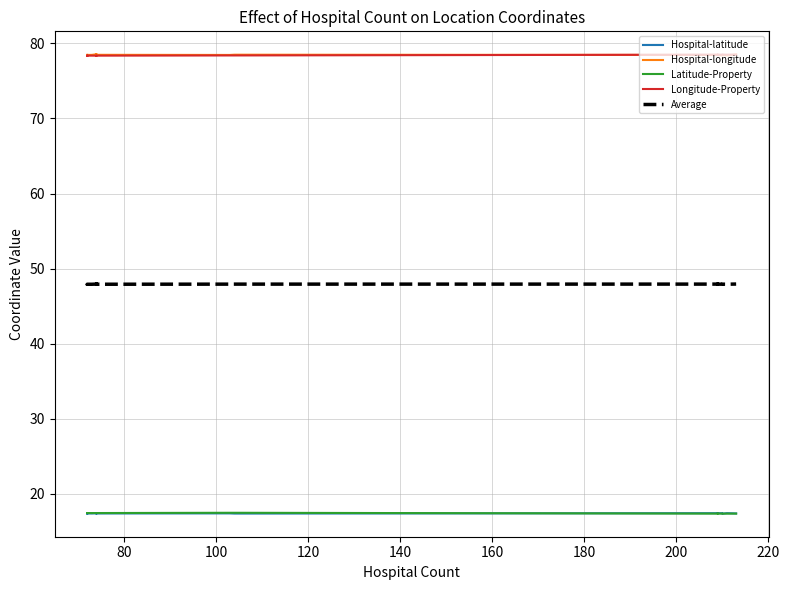

List the series in order of their peak value, highest first.

Hospital-longitude, Longitude-Property, Average, Latitude-Property, Hospital-latitude